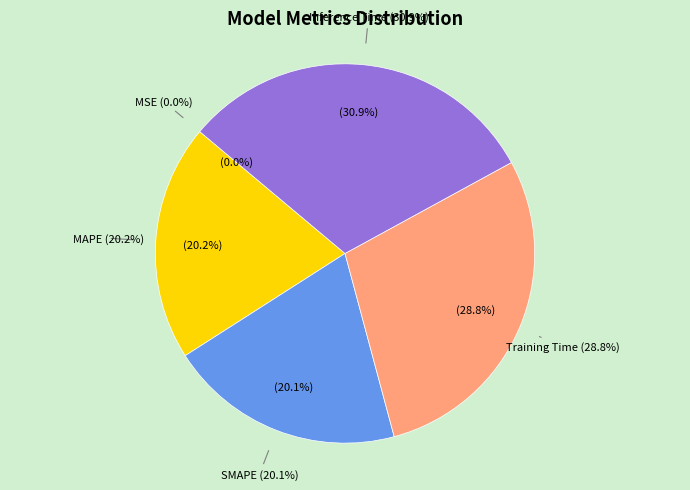

What percentage is the Training Time slice, to the nearest percent?

29%